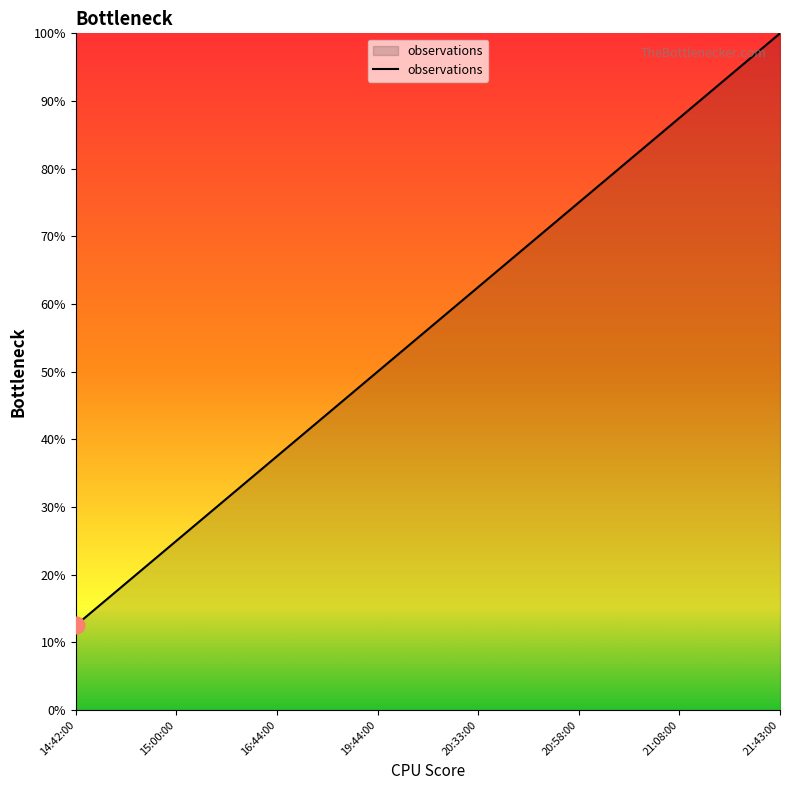

At which label is the value closest to 56?

19:44:00